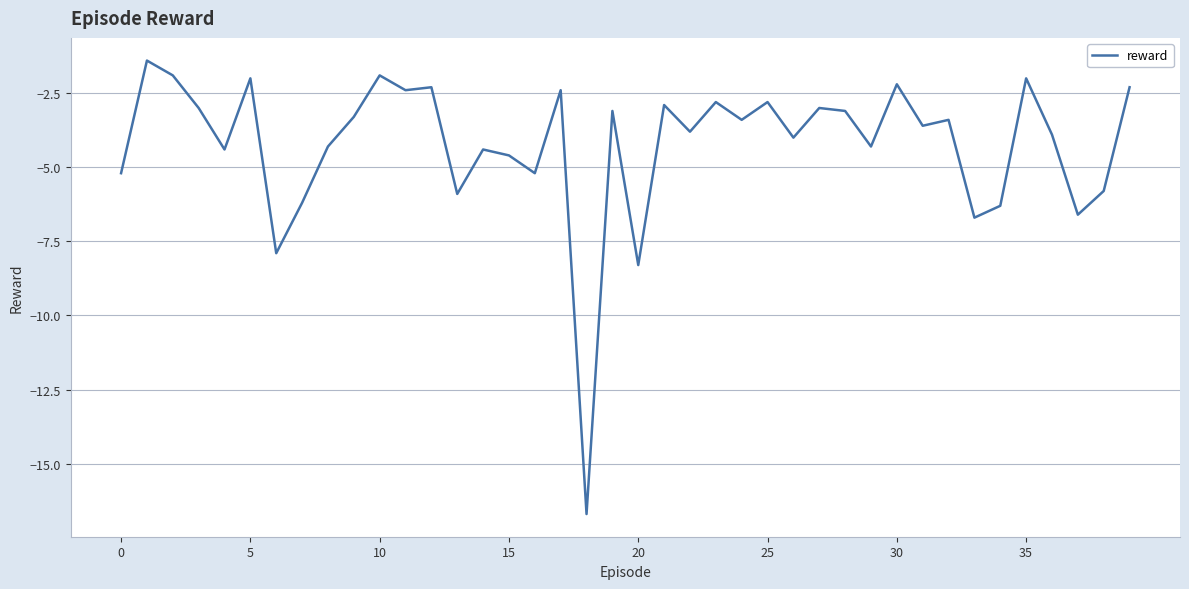

What is the difference between the maximum and minimum values?

15.3